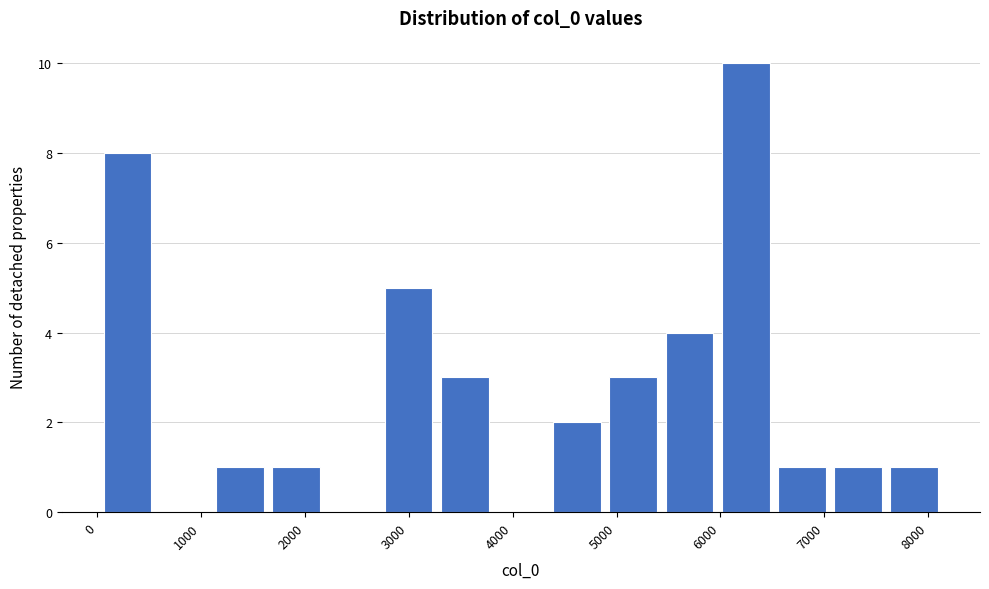

What is the height of the bar covering 6000 to 6500 on the x-axis? Neither the bar edges nor the heights are printed on the chart, so give them approximately, as read against the axes.

10